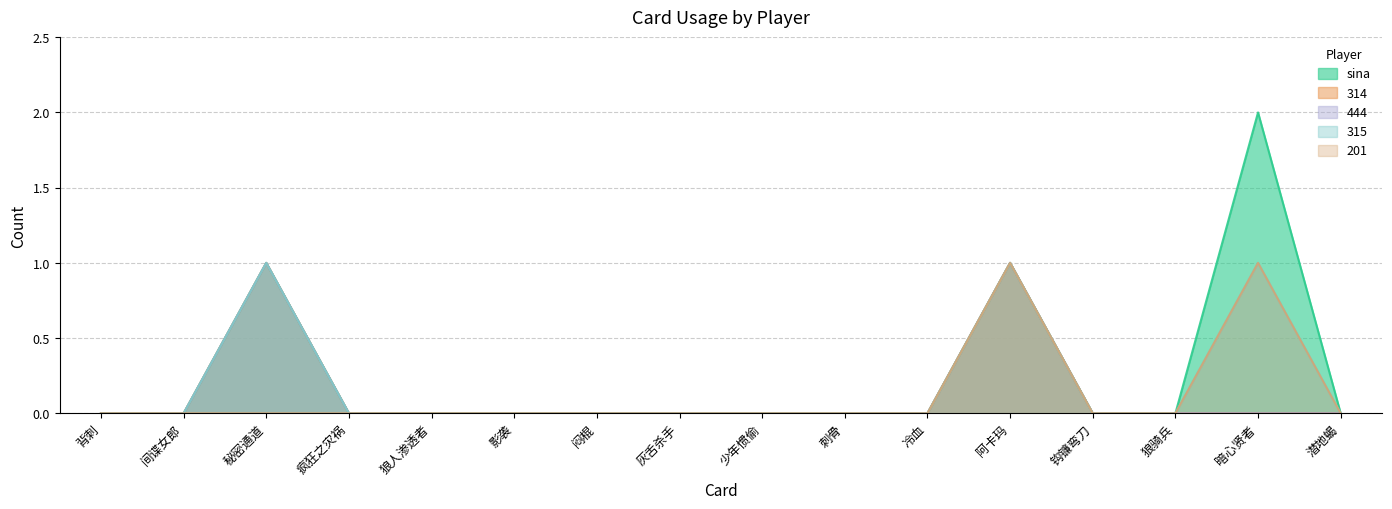

In 314, how many points are higher than both neighbors (excluding endpoints)?

2